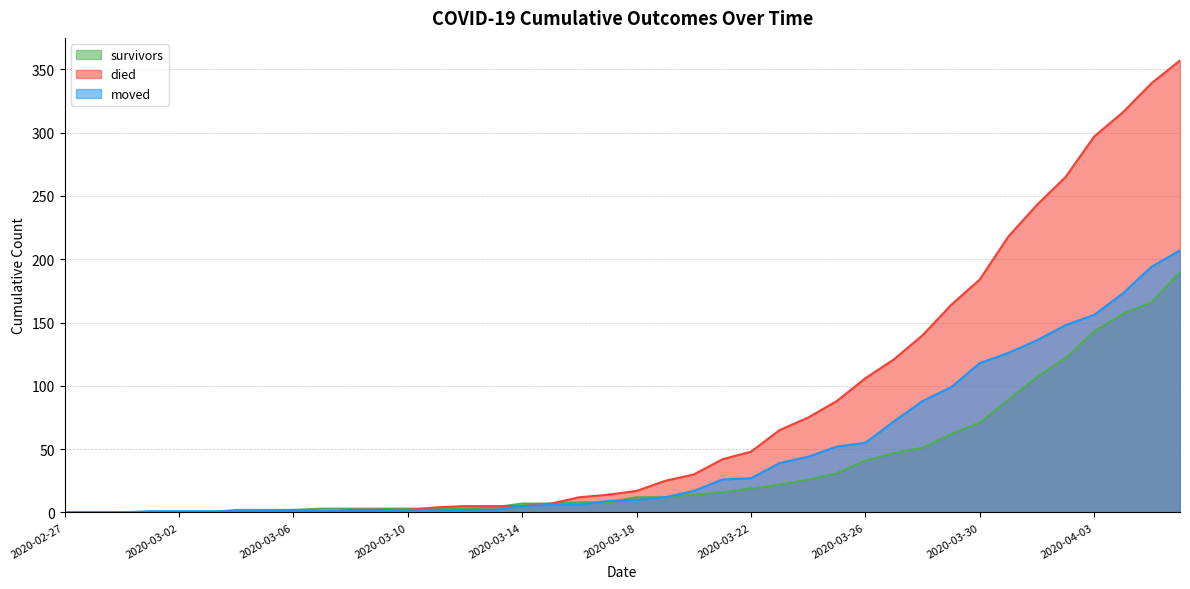

At which category is the sum across all series the highest?

2020-04-06